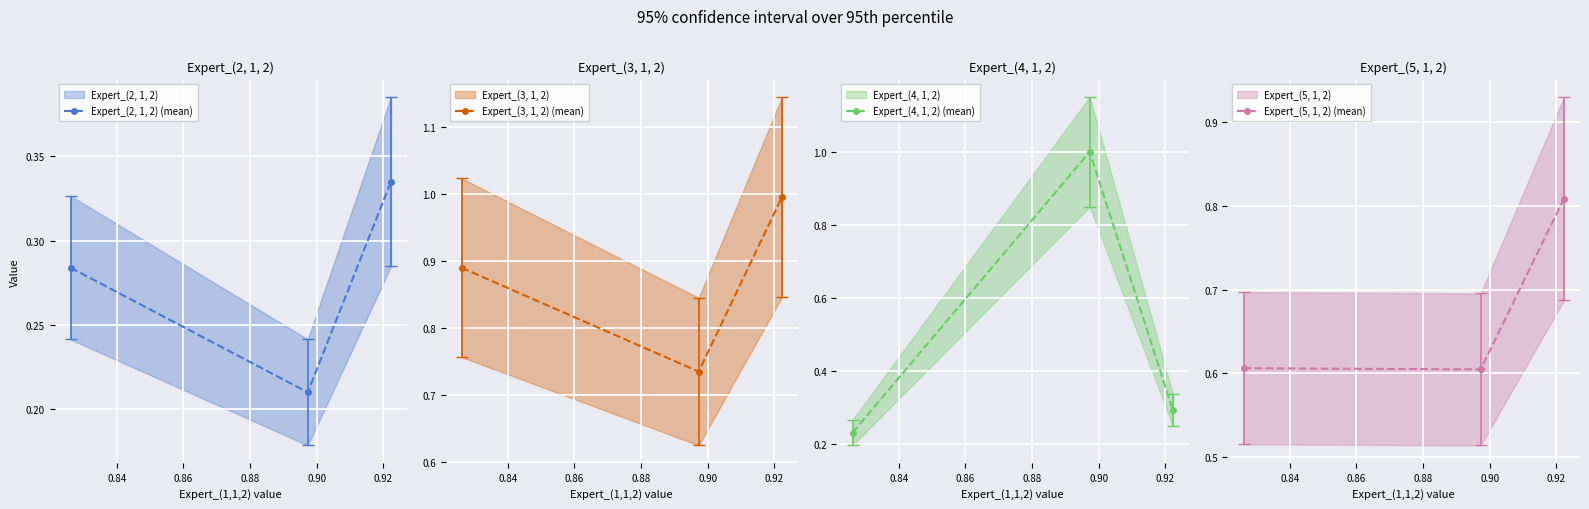

Reading left to right, extract all data points from this chart.

Expert_(2, 1, 2) (mean): 0.3	0.2	0.3
Expert_(3, 1, 2) (mean): 0.9	0.7	1.0
Expert_(4, 1, 2) (mean): 0.2	1.0	0.3
Expert_(5, 1, 2) (mean): 0.6	0.6	0.8